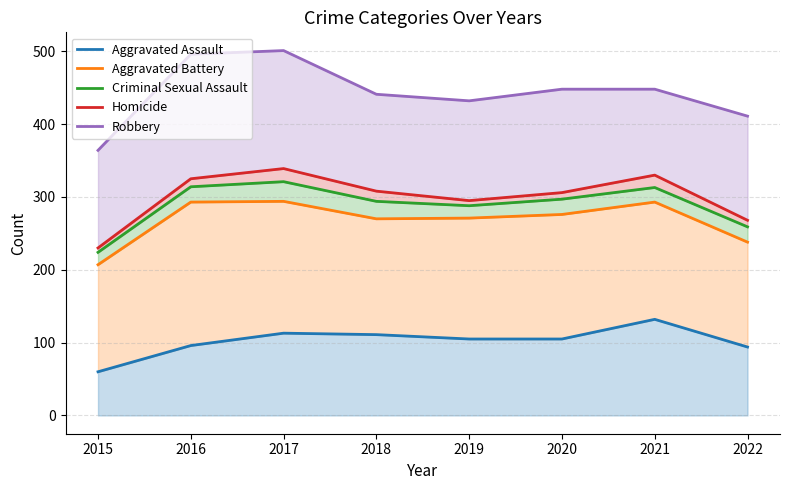

How many lines are shown in the chart?

5